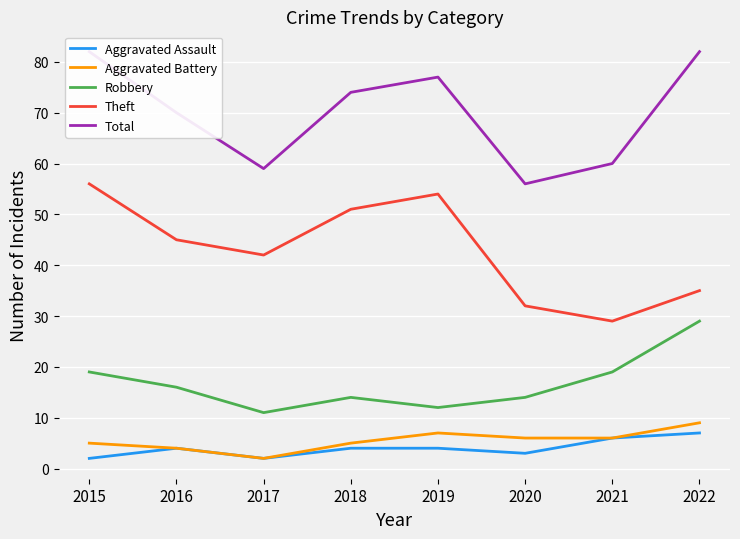

True or false: Total has a value of 20 at 2019.

False